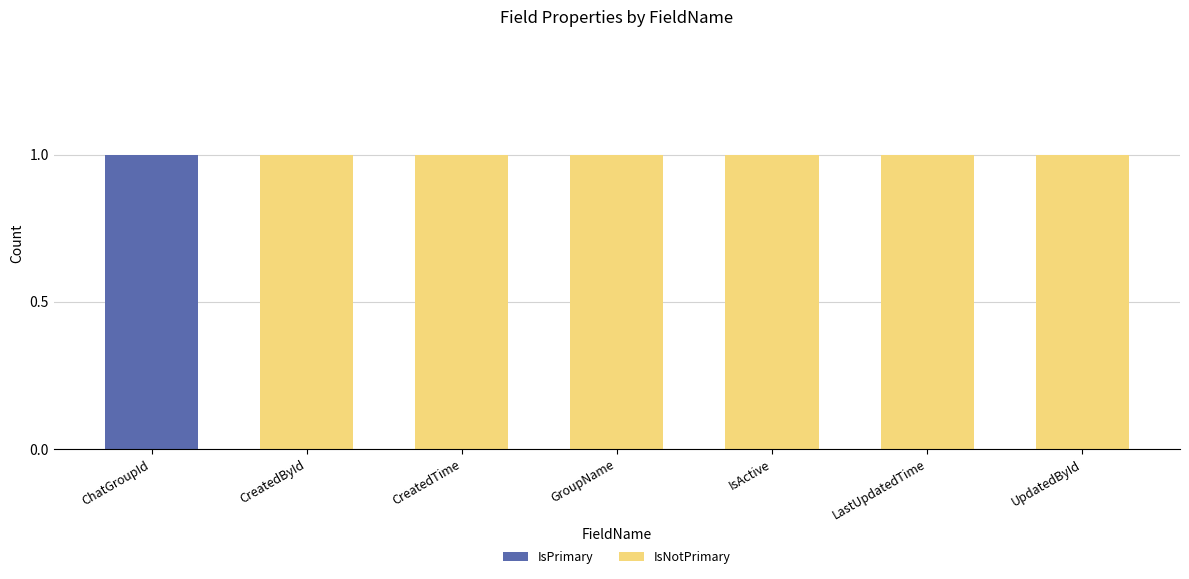

The value of IsPrimary at UpdatedById is 0. True or false?

True